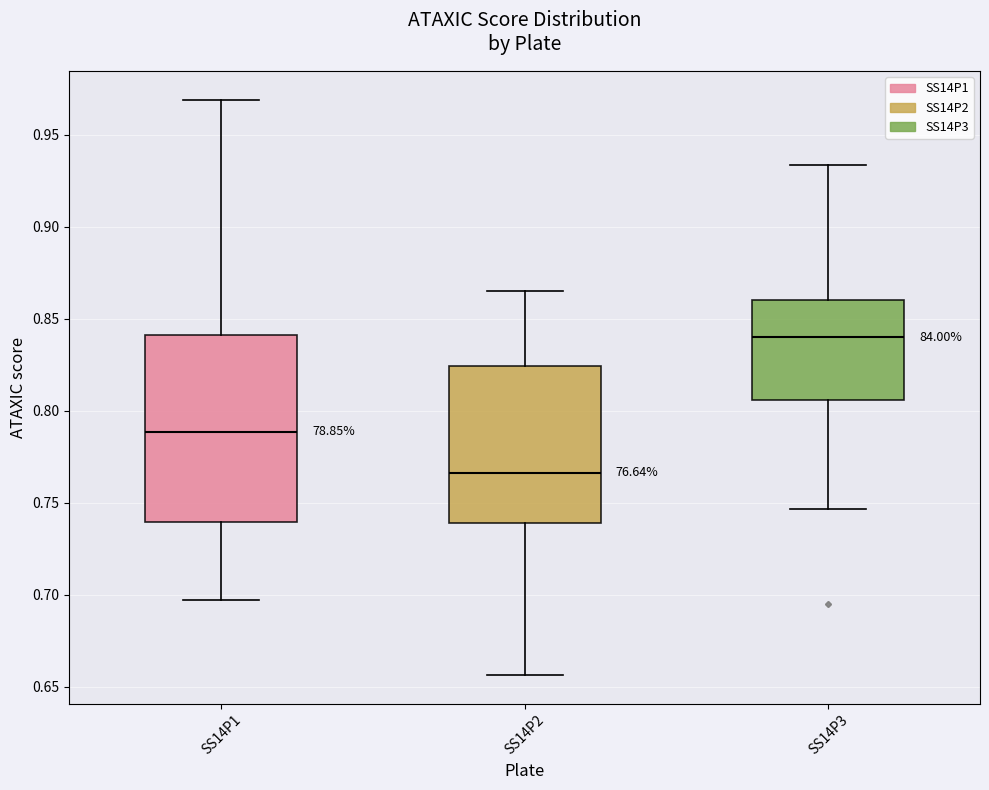

Where does the median line of the box for SS14P2 sit on the y-axis? The values are not printed on the chart, so give them approximately, as read against the axis.

0.765